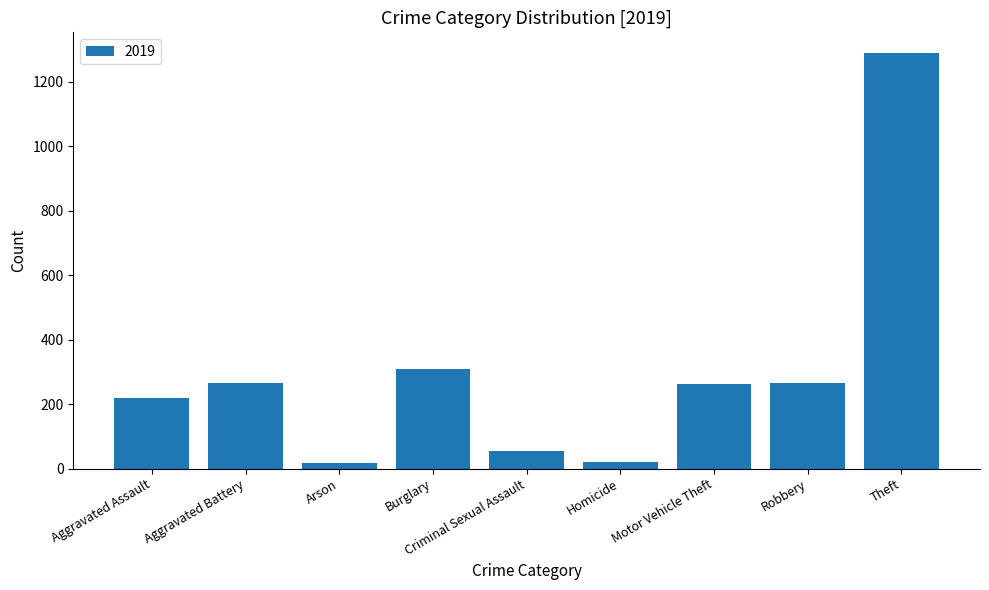

How many bars are there in total?

9